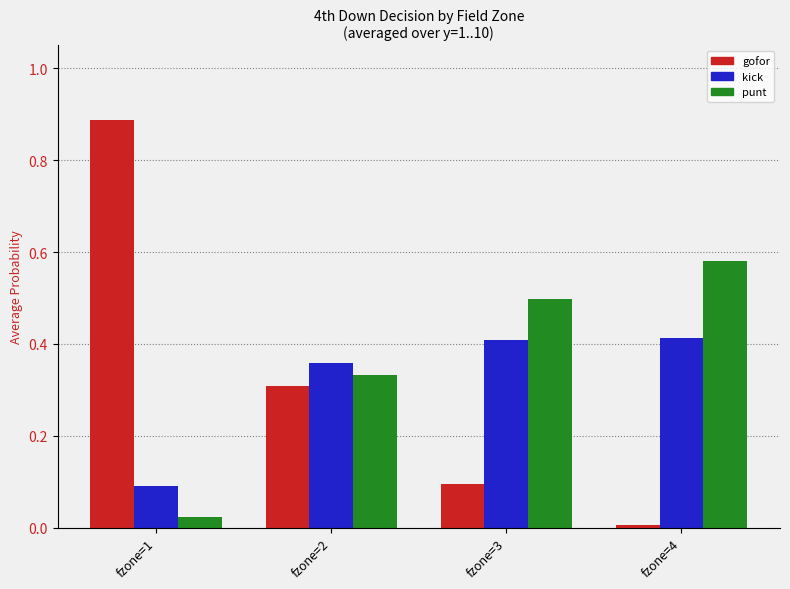

Rank the categories by gofor value from highest to lowest.

fzone=1, fzone=2, fzone=3, fzone=4